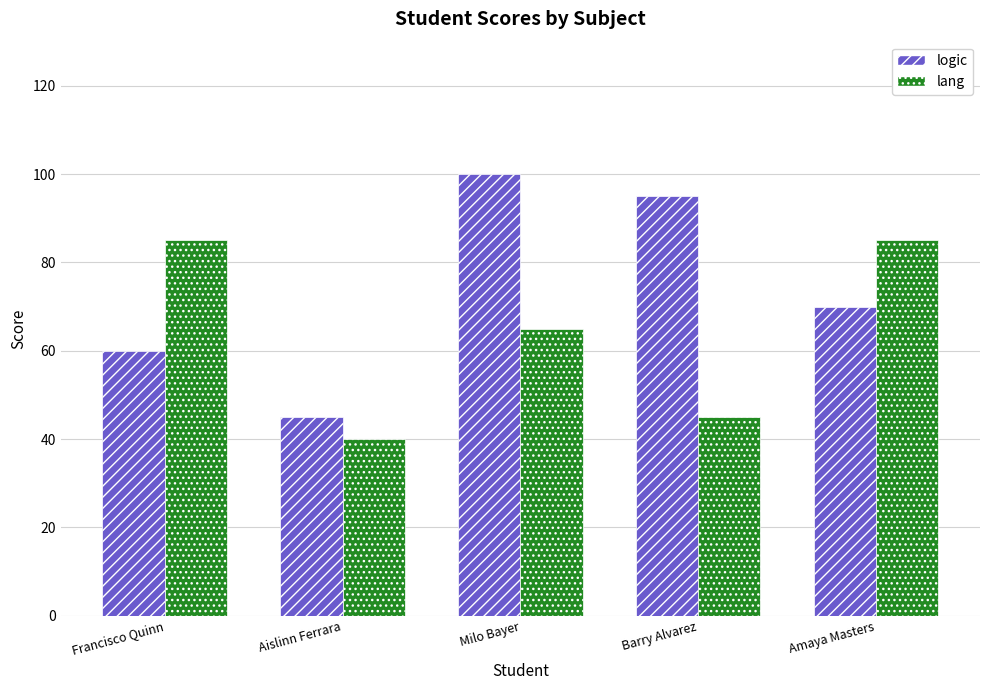

Is the value of lang at Francisco Quinn greater than the value of logic at Francisco Quinn?

Yes